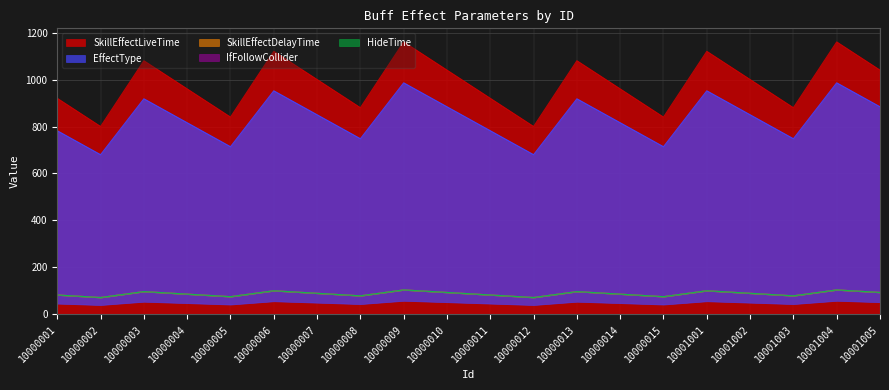

Count the number of categories in the chart.

20